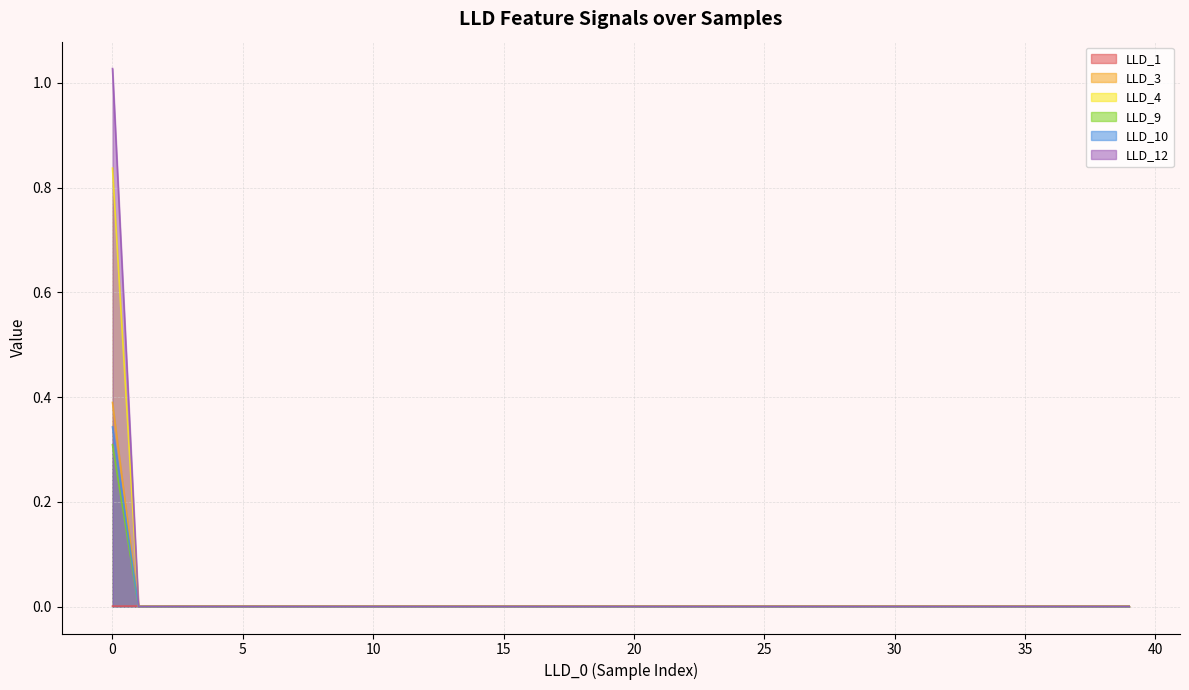

Count the LLD_1 values in the range 0 to 1.

40